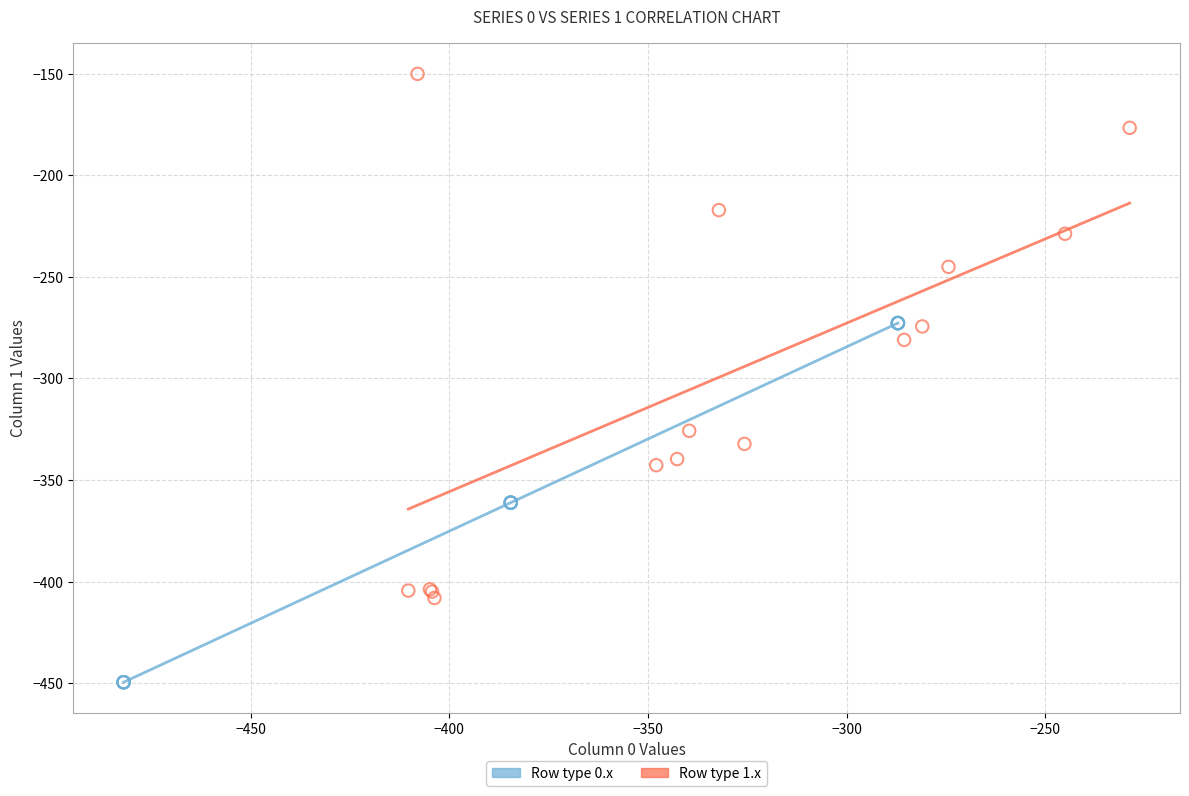

Which series reaches the maximum Y coordinate?

Row type 1.x